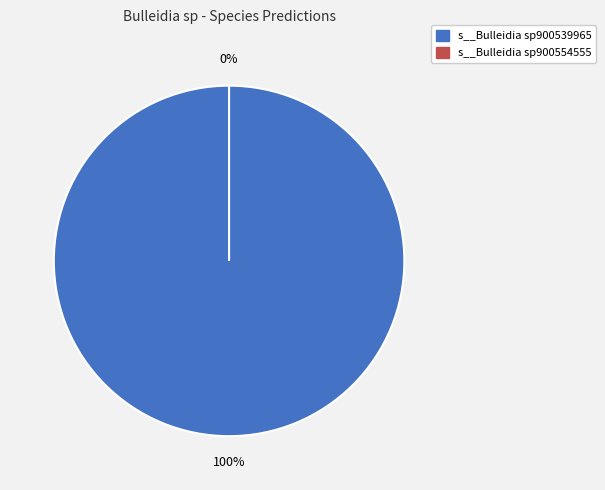

How many slices are in this pie chart?

2